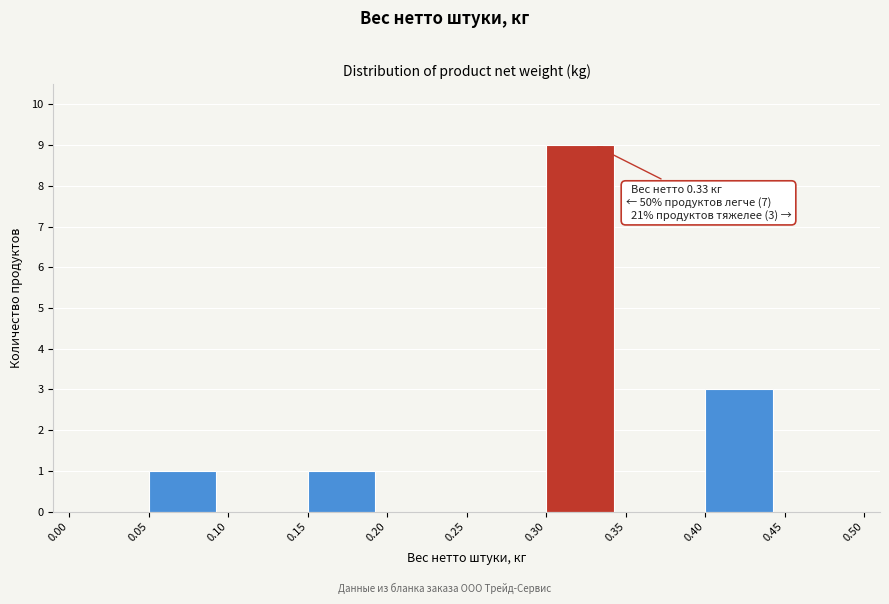

Over which range of the x-axis is the bar tallest?

0.30 to 0.35